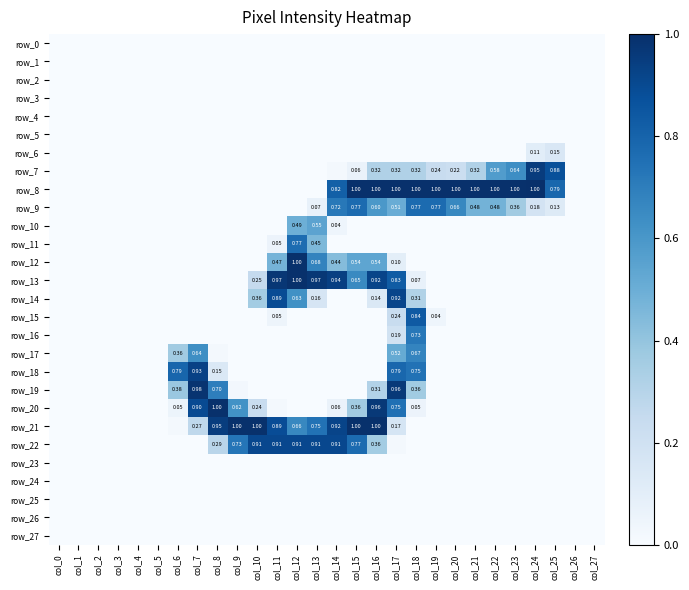

What is the difference between the maximum and minimum values in the row_7 series?

243